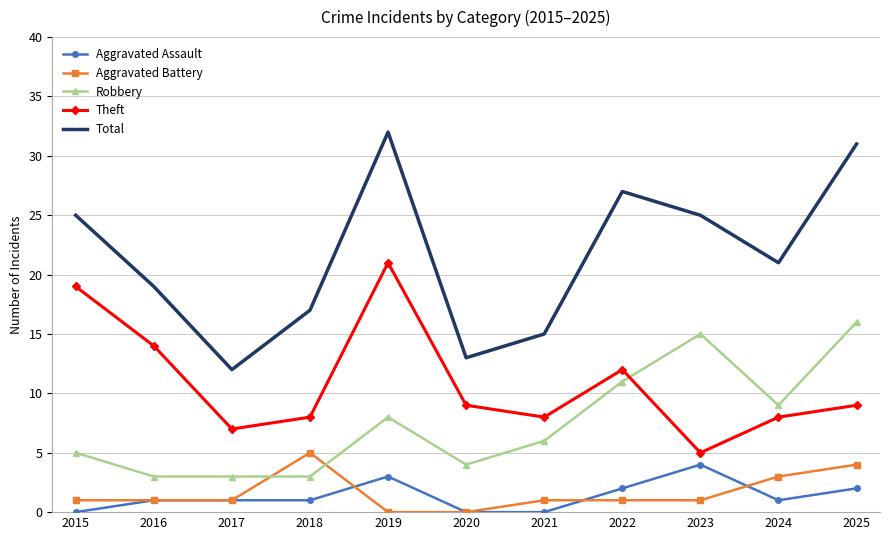

The Aggravated Battery series shows -3 at 2020. True or false?

False